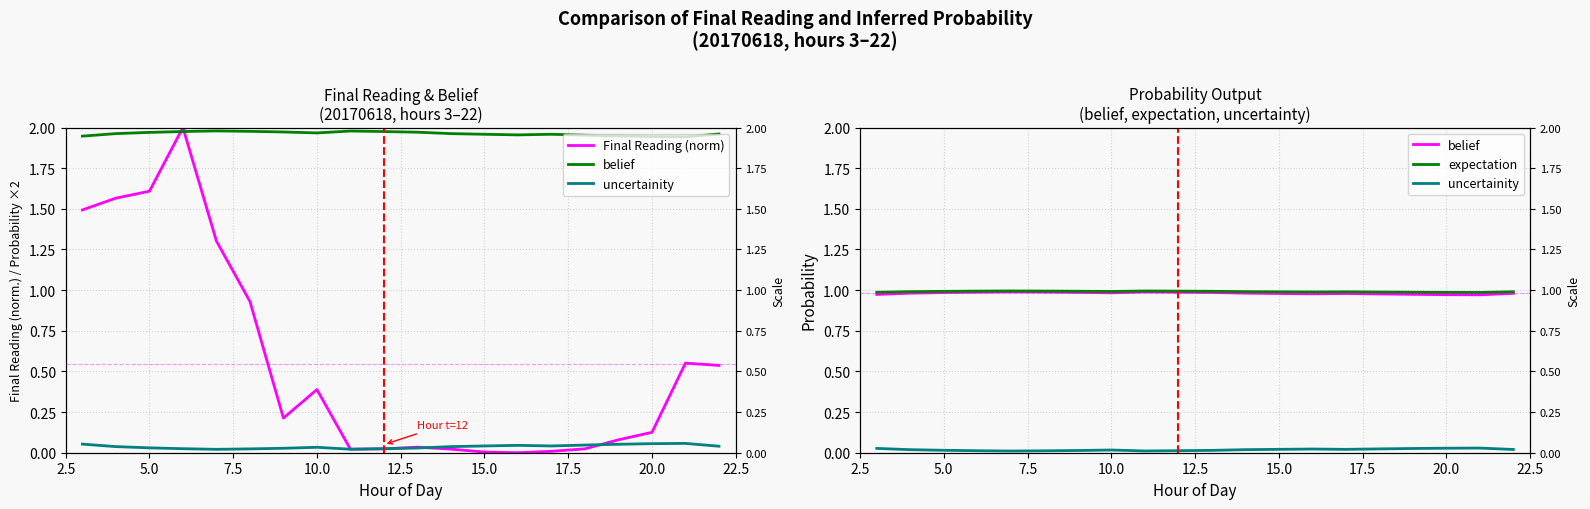

Does the chart display data point markers on the line(s)?

No